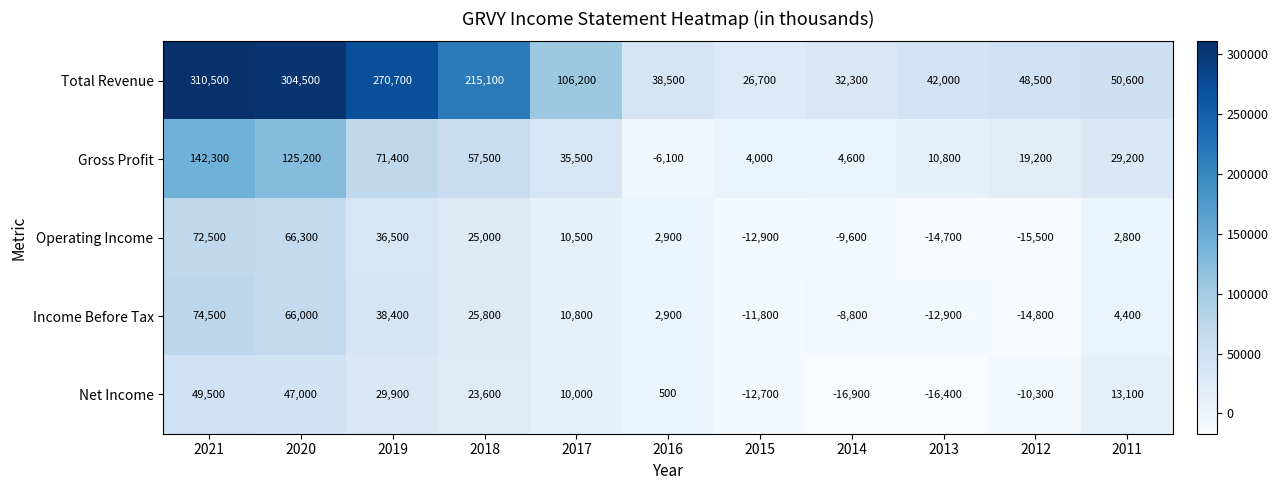

Is it true that Gross Profit equals 10800 at 2013?

True